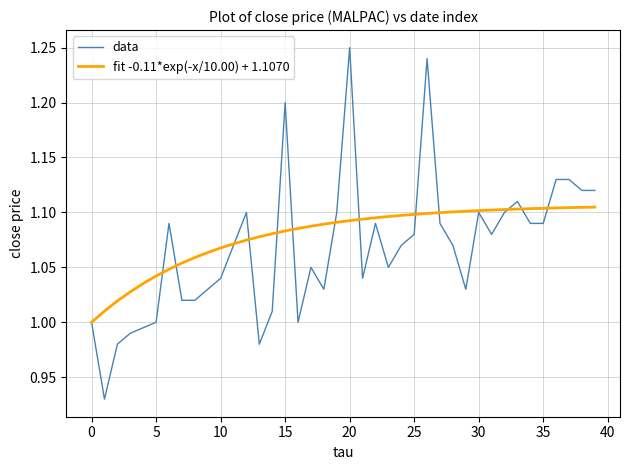

Rank the series by their maximum value, from lowest to highest.

fit -0.11*exp(-x/10.00) + 1.1070, data